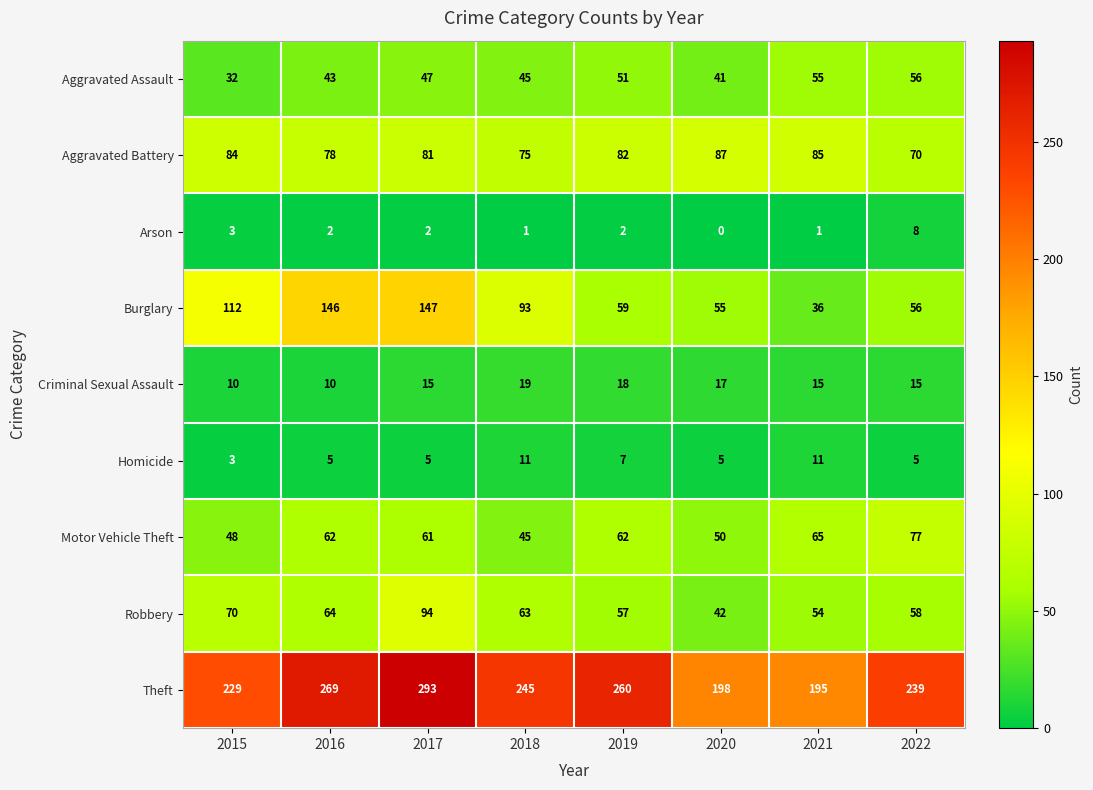

What is the sum of all Criminal Sexual Assault values?

119